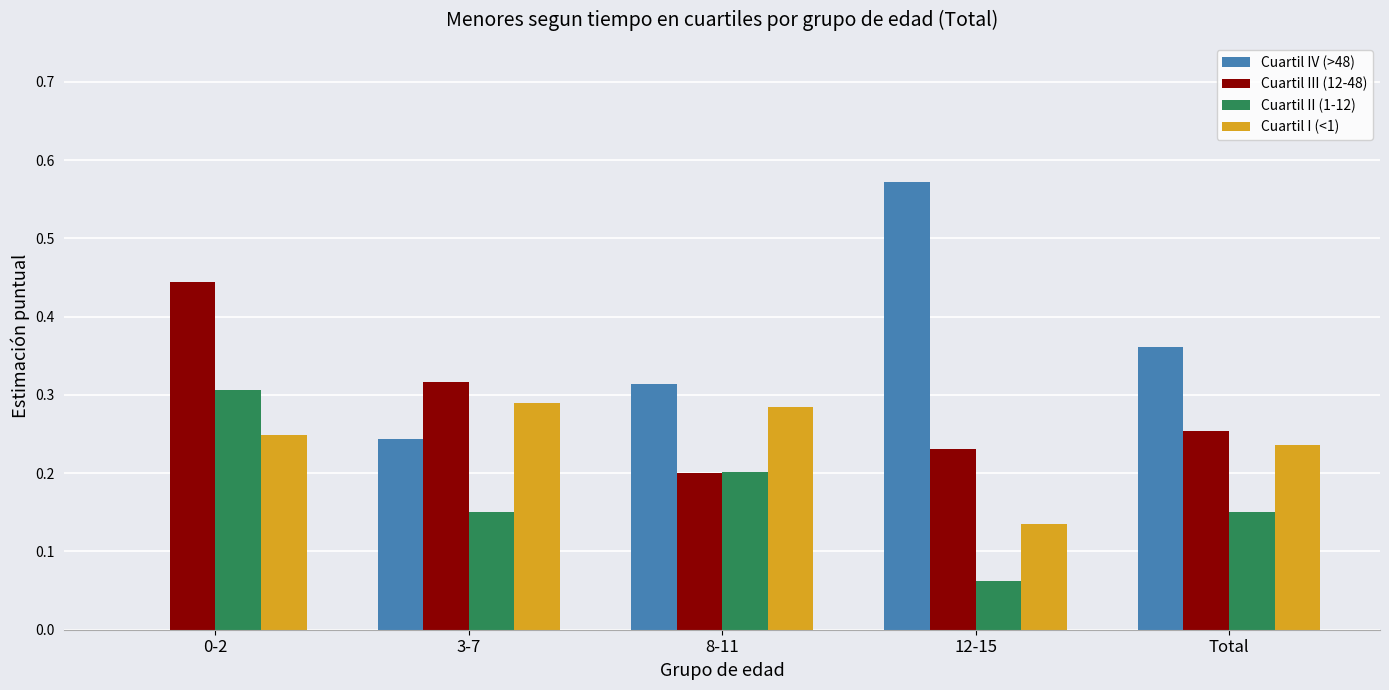

What is the total value across all series at 12-15?

1.0